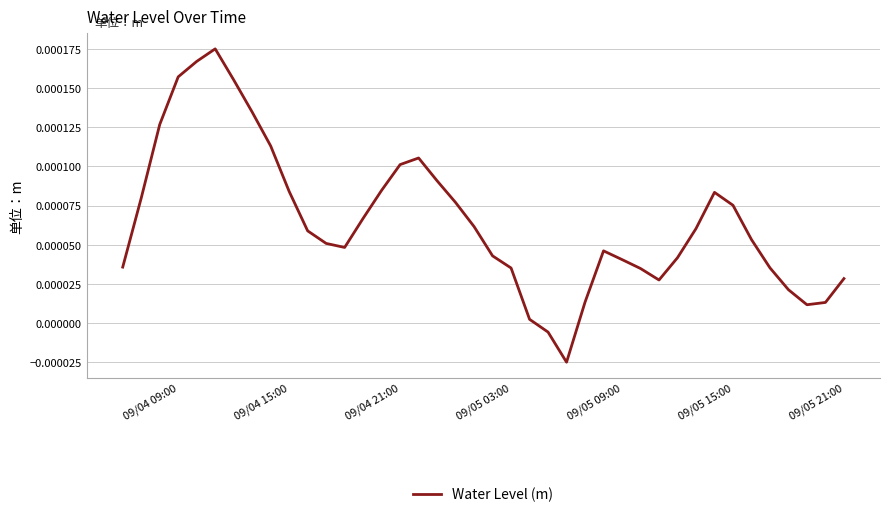

How many lines are shown in the chart?

1